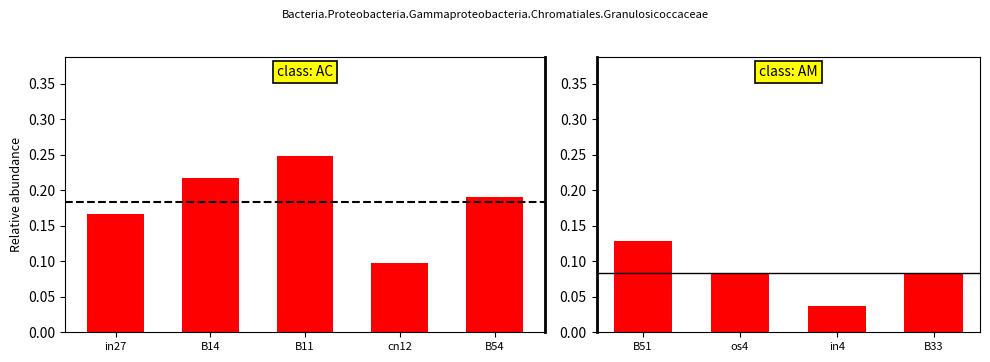

The value of job561_scenario1_1128 at B54 is 0.2. True or false?

True